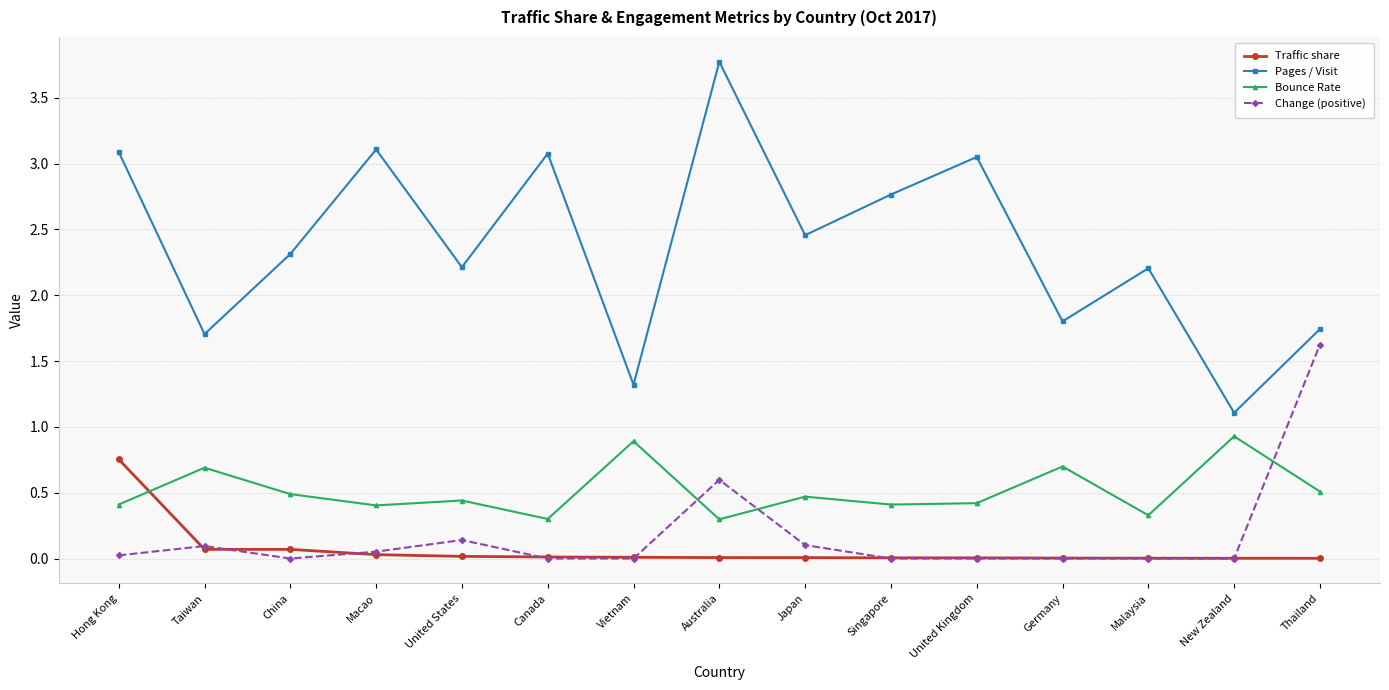

True or false: Traffic share and Pages / Visit intersect in this chart.

False